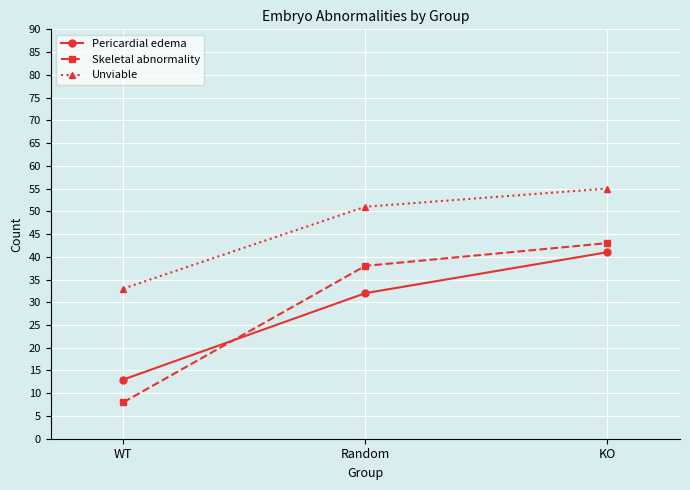

Which series has the largest total across all categories?

Unviable